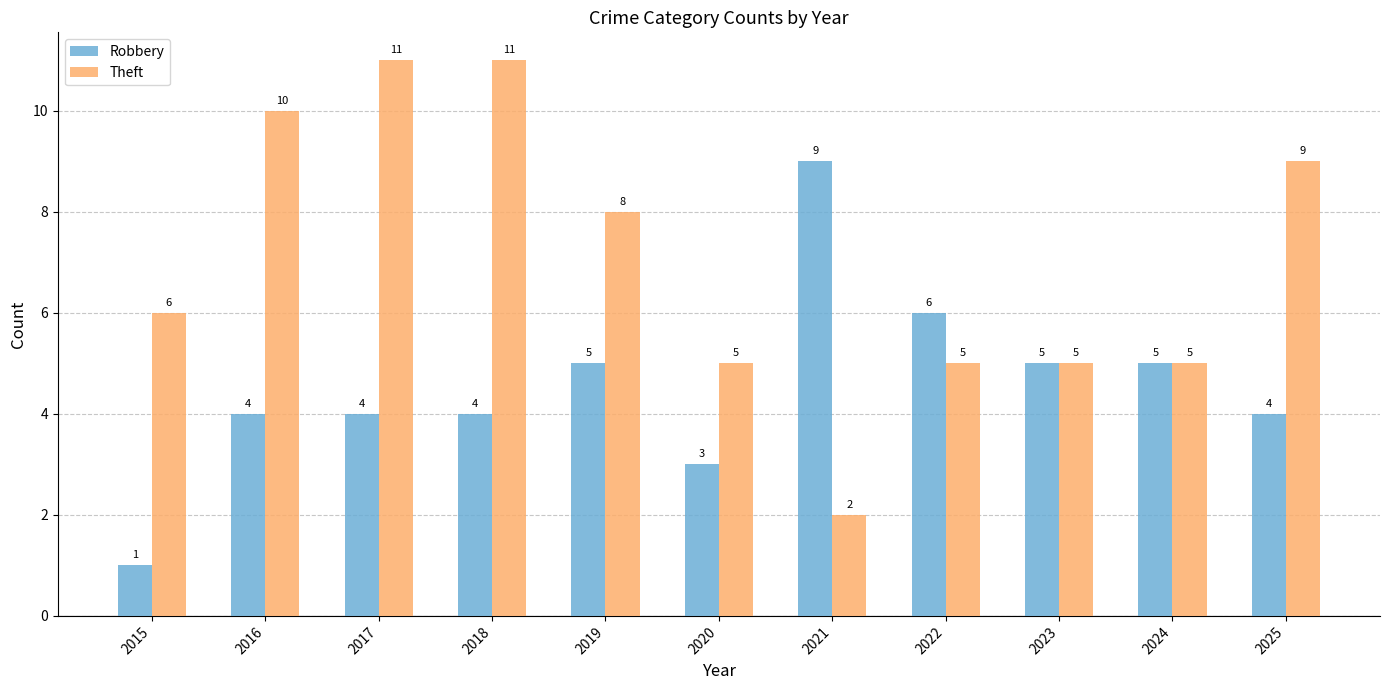

Reading left to right, list all the values displayed in this chart.

Robbery: 2015=1	2016=4	2017=4	2018=4	2019=5	2020=3	2021=9	2022=6	2023=5	2024=5	2025=4
Theft: 2015=6	2016=10	2017=11	2018=11	2019=8	2020=5	2021=2	2022=5	2023=5	2024=5	2025=9